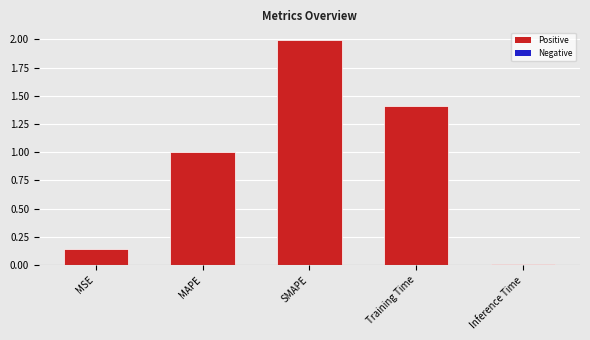

What is the difference between the second highest and minimum values?

1.4